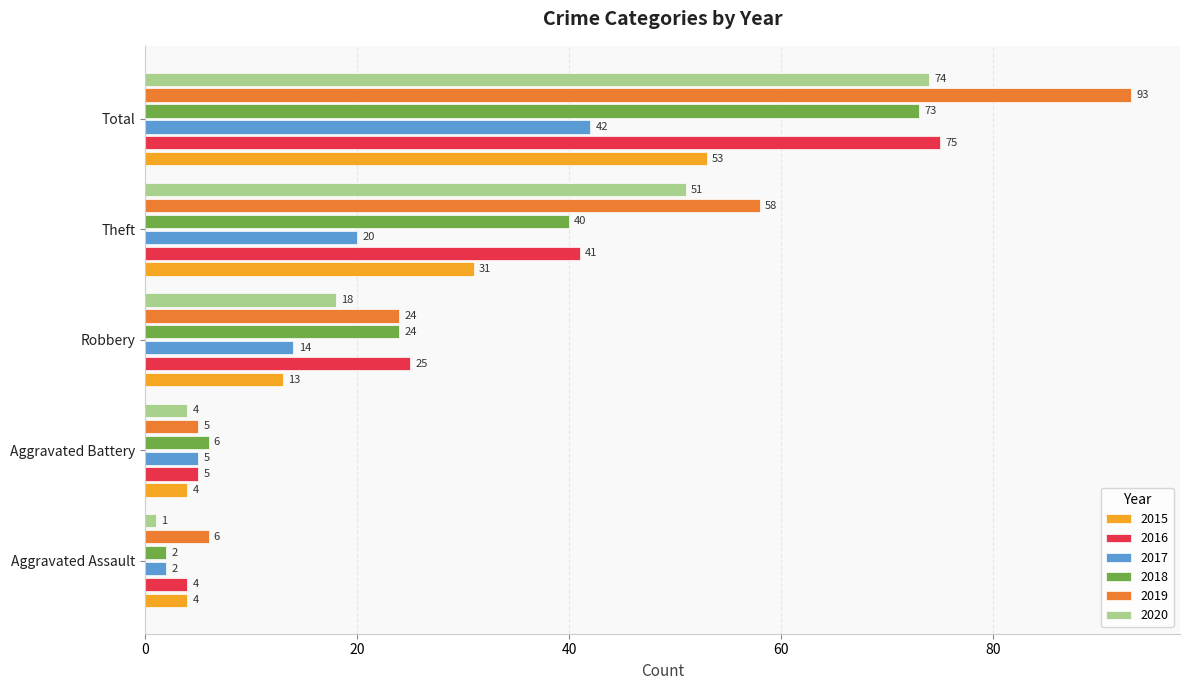

What is the difference between the 2019 values at Theft and Aggravated Battery?

53